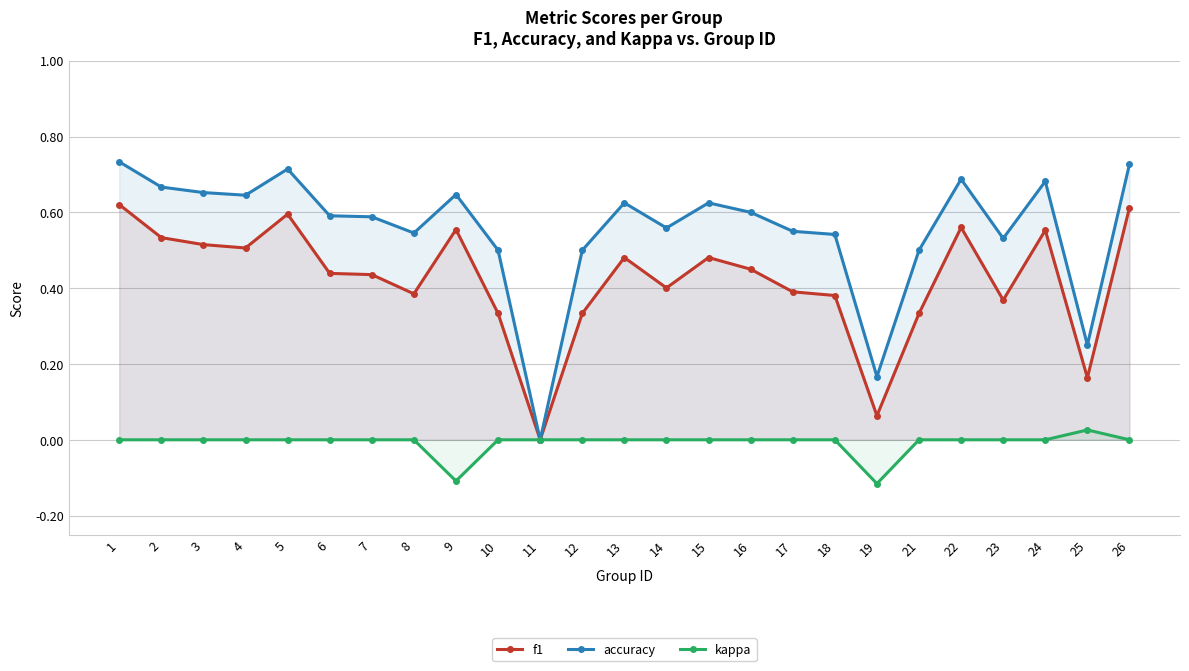

Count the number of categories in the chart.

25